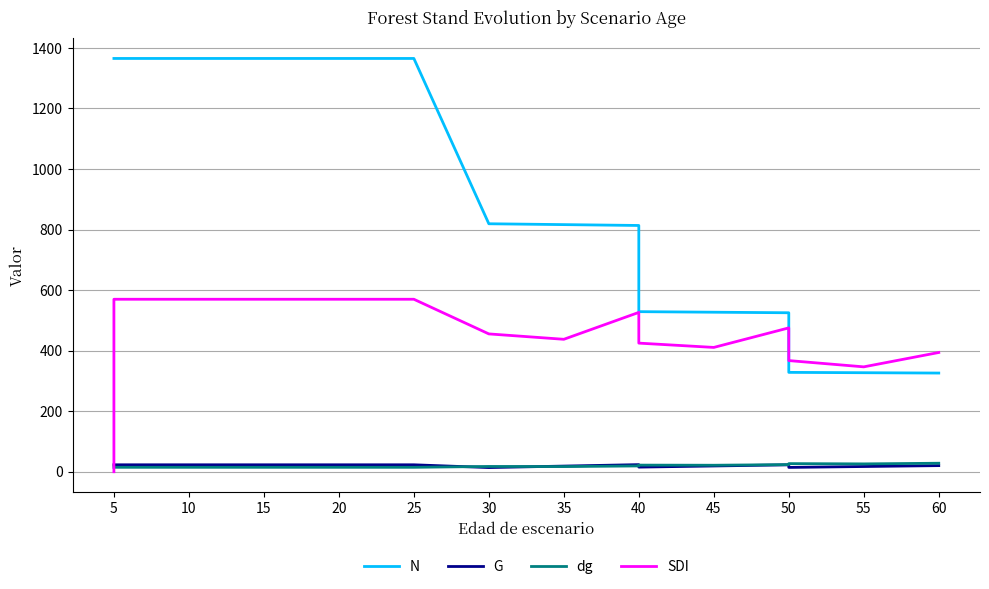

What are all the series names shown in the legend?

N, G, dg, SDI